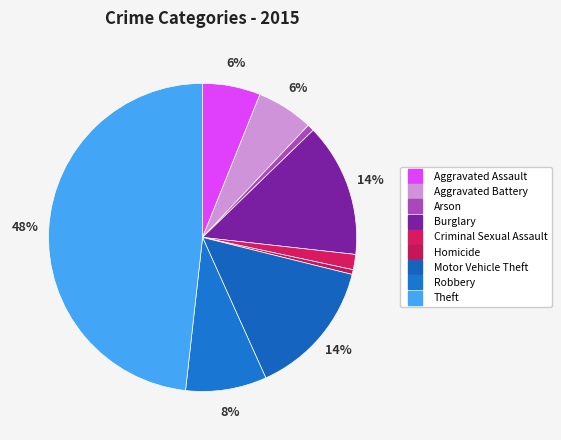

How many segments does this pie chart have?

9